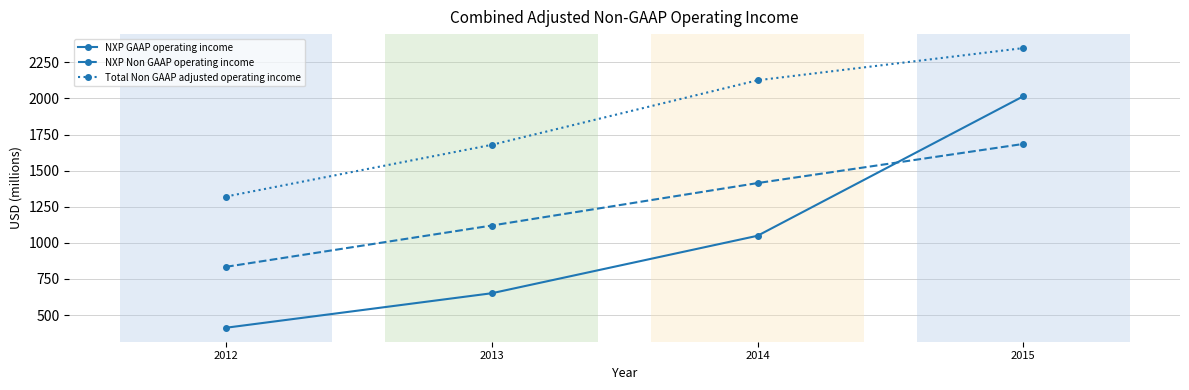

The value of Total Non GAAP adjusted operating income at 2012 is 1943. True or false?

False